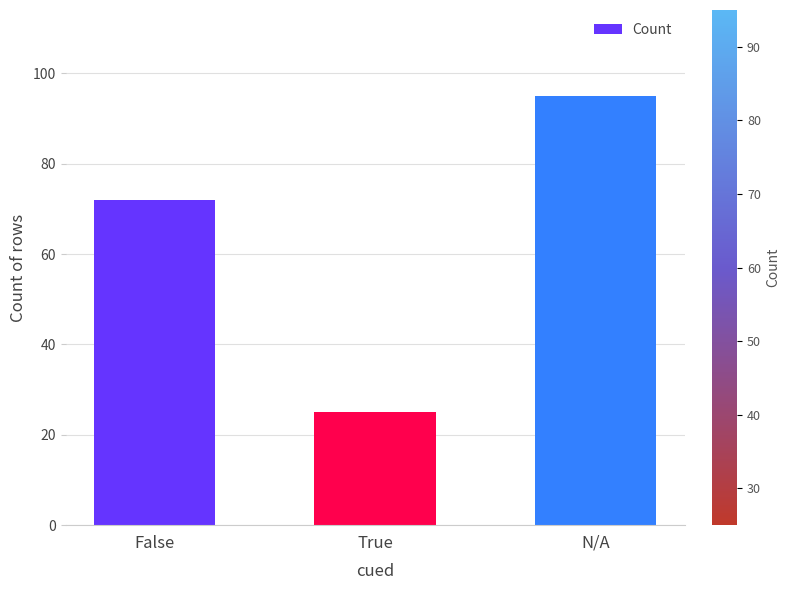

Rank the categories by value from lowest to highest.

True, False, N/A